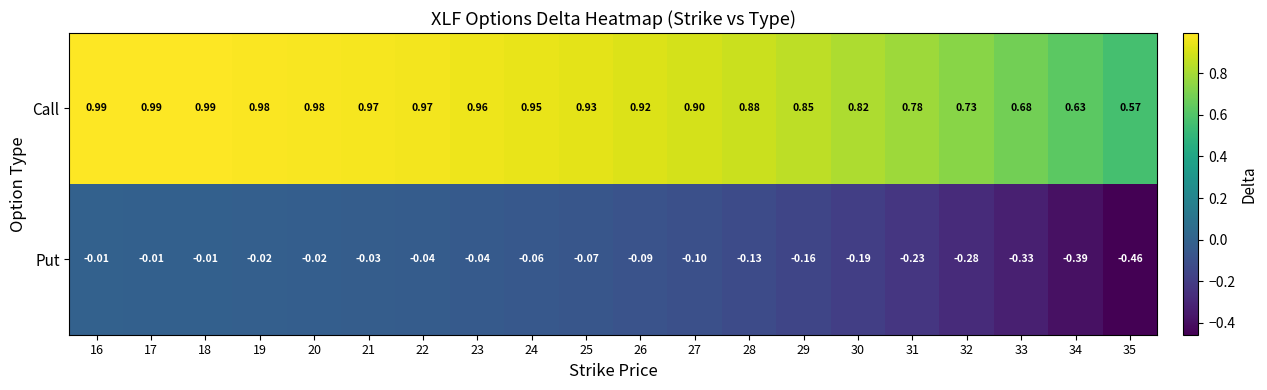

List the series in order of their overall mean, highest first.

Call, Put